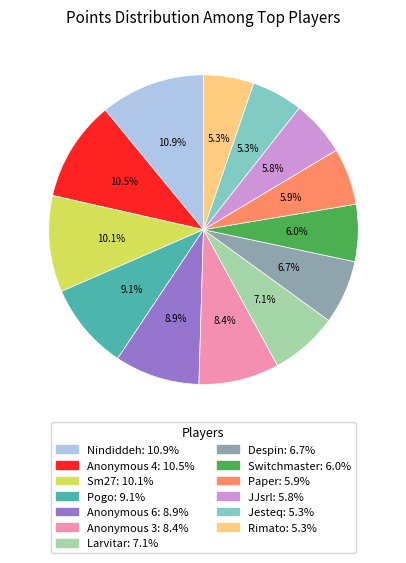

Approximately how many times larger is the value at Despin compared to Larvitar?

0.9